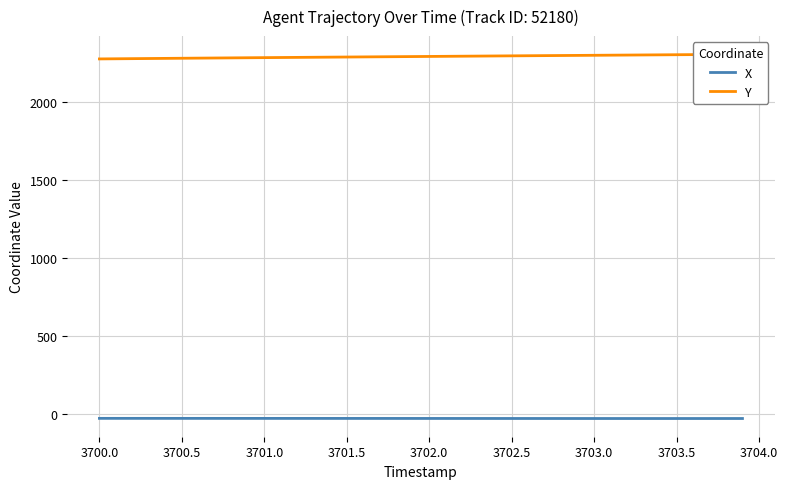

Does the chart have visible grid lines?

Yes